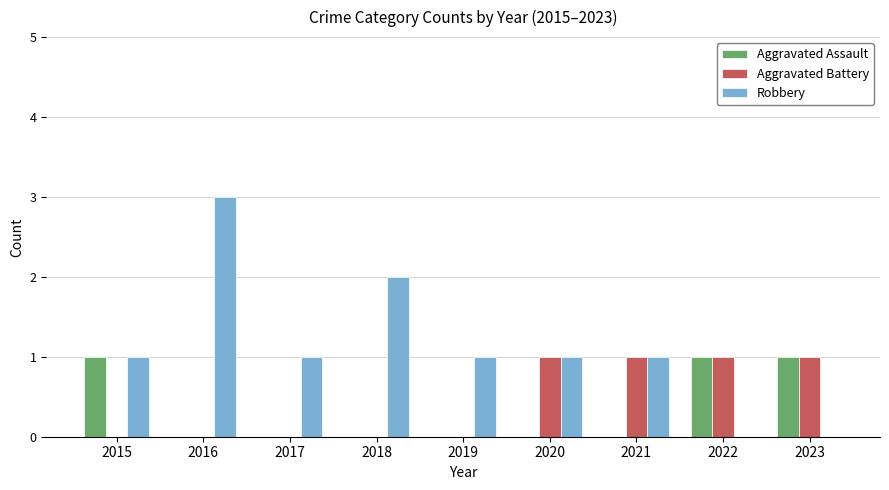

What is the spread (max minus min) of values at 2019?

1